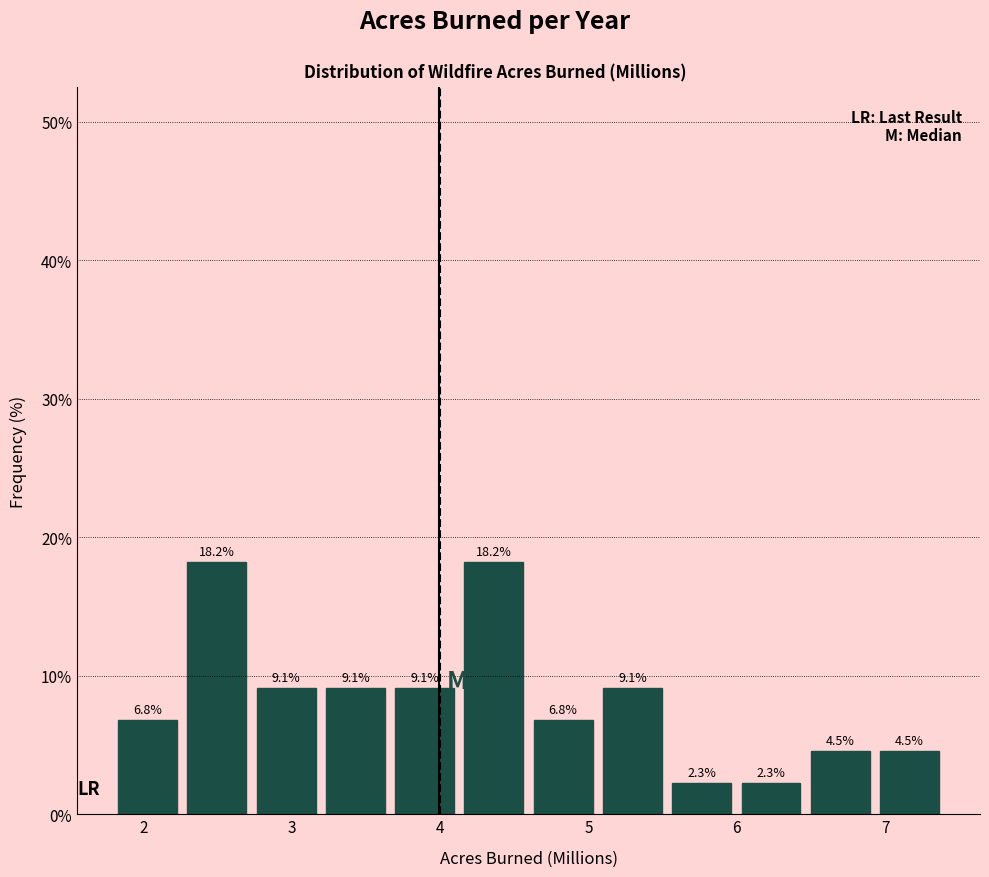

How tall is the bar that spans 6.5 to 6.9 on the x-axis? The bar edges are not printed on the chart, so give them approximately, as read against the axis.

4.5